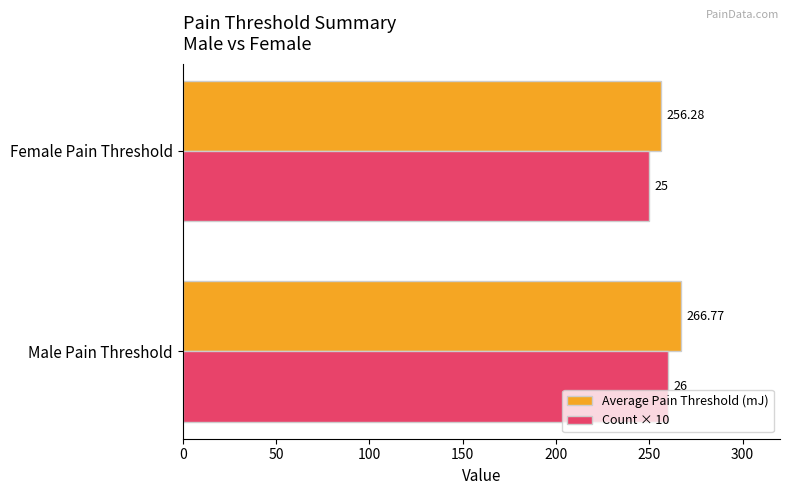

Between Male Pain Threshold and Female Pain Threshold, which series saw the biggest shift?

Average Pain Threshold (mJ)